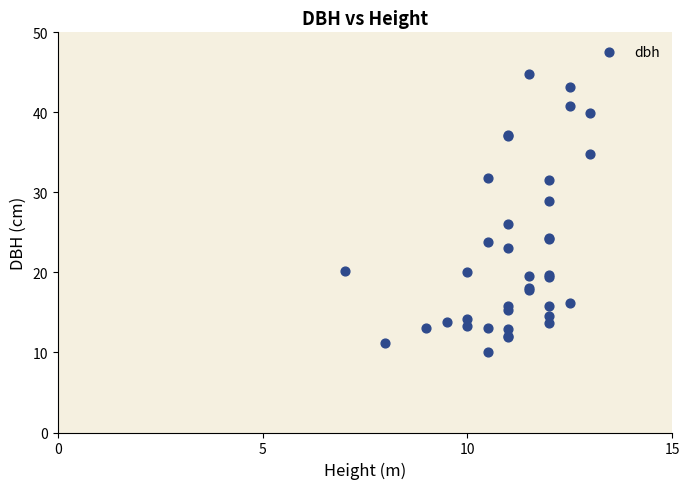

What Y value in the scatter plot is closest to 27?

26.1